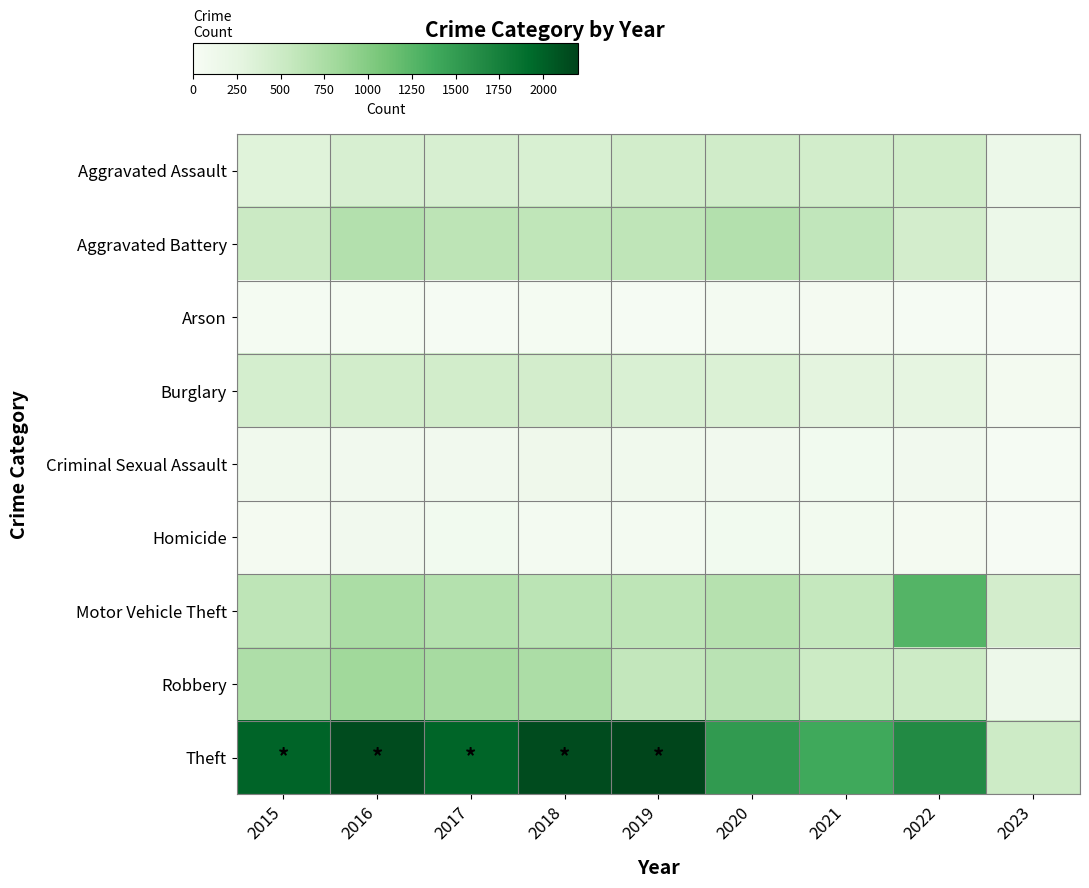

Reading left to right, list all the values displayed in this chart.

Aggravated Assault: 2015=323	2016=402	2017=396	2018=392	2019=452	2020=468	2021=452	2022=457	2023=159
Aggravated Battery: 2015=515	2016=691	2017=623	2018=600	2019=608	2020=691	2021=587	2022=446	2023=160
Arson: 2015=35	2016=40	2017=23	2018=37	2019=32	2020=55	2021=43	2022=31	2023=11
Burglary: 2015=422	2016=451	2017=453	2018=443	2019=383	2020=363	2021=280	2022=251	2023=65
Criminal Sexual Assault: 2015=105	2016=87	2017=90	2018=122	2019=102	2020=89	2021=82	2022=93	2023=23
Homicide: 2015=50	2016=87	2017=82	2018=56	2019=53	2020=81	2021=69	2022=48	2023=12
Motor Vehicle Theft: 2015=614	2016=756	2017=680	2018=631	2019=611	2020=674	2021=560	2022=1270	2023=446
Robbery: 2015=726	2016=819	2017=780	2018=741	2019=577	2020=639	2021=506	2022=497	2023=144
Theft: 2015=1981	2016=2148	2017=1968	2018=2140	2019=2190	2020=1518	2021=1392	2022=1652	2023=496